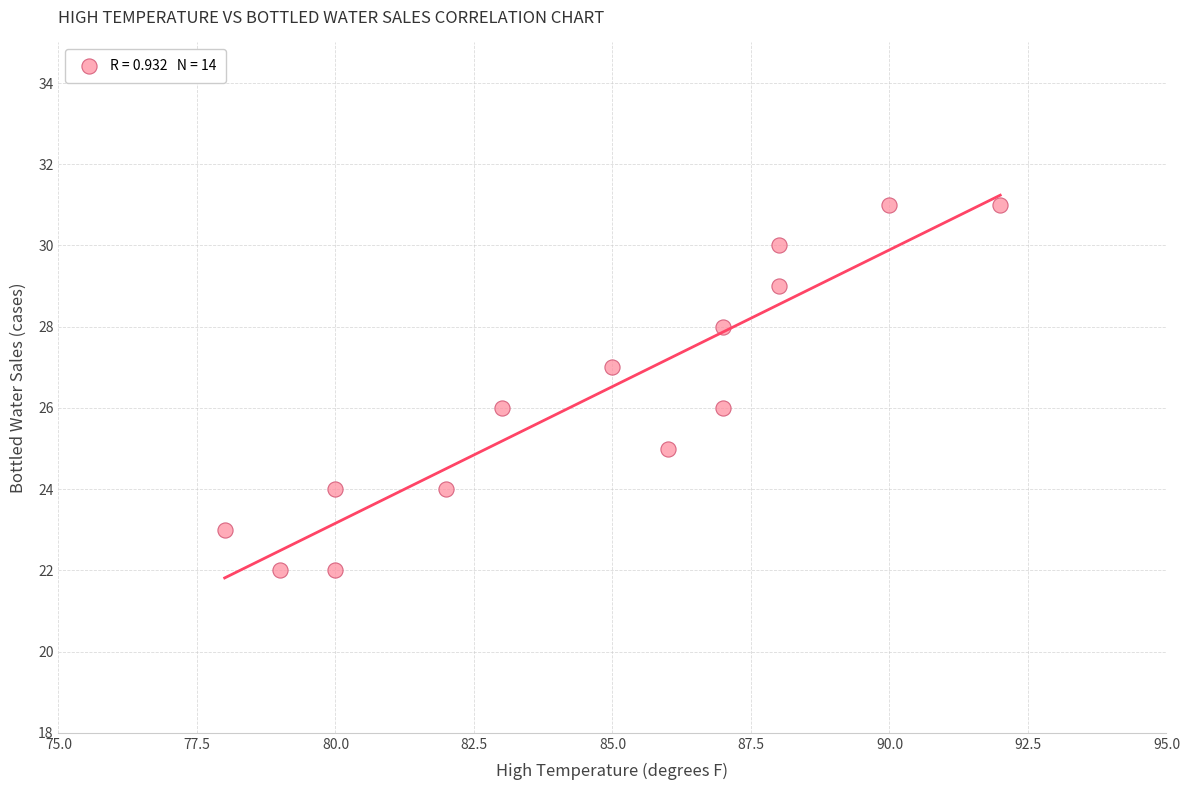

What is the range of X values (max minus min)?

14